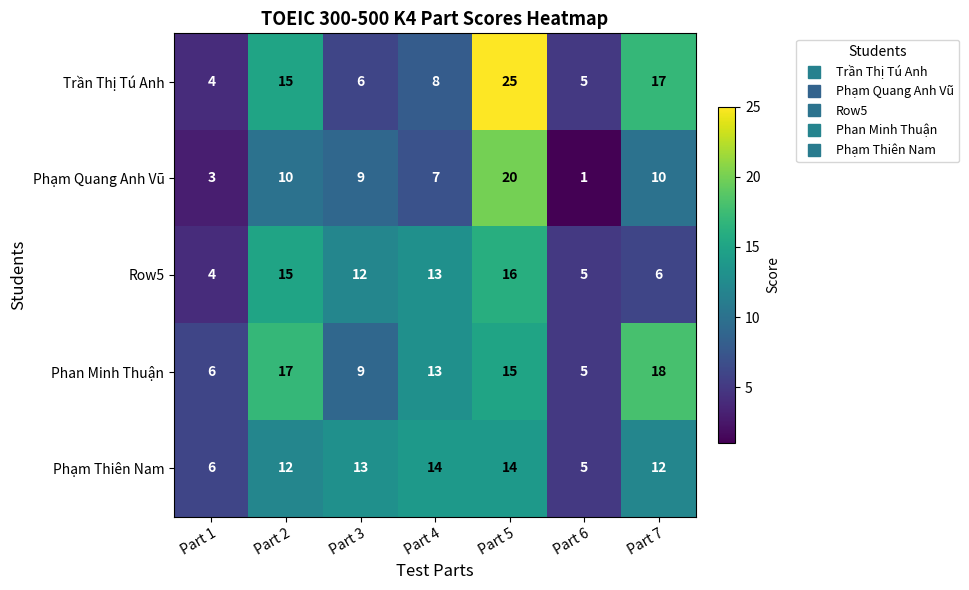

Where is Trần Thị Tú Anh nearest to the value 14?

Part 2